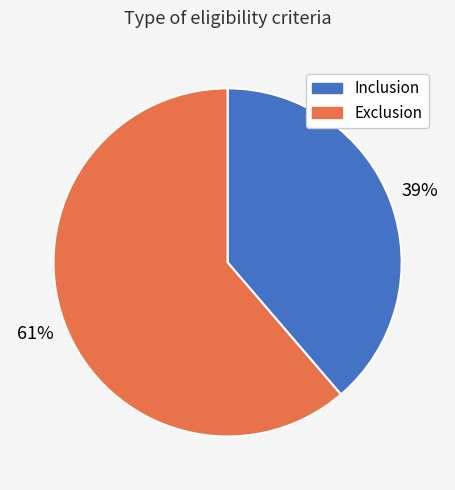

Combined, do Inclusion and Exclusion account for over 50%?

Yes